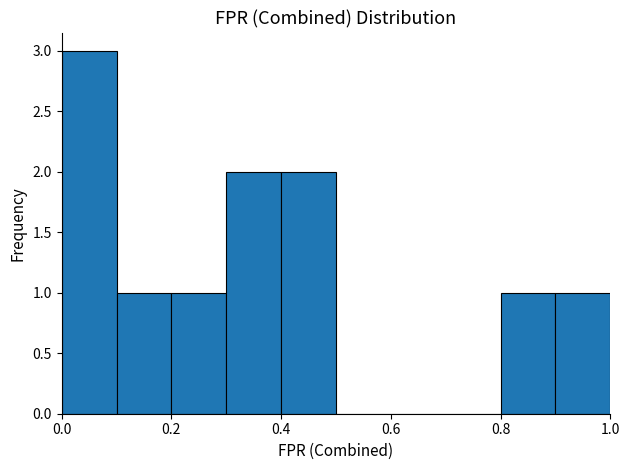

Over which range of the x-axis is the bar tallest?

0.0 to 0.1